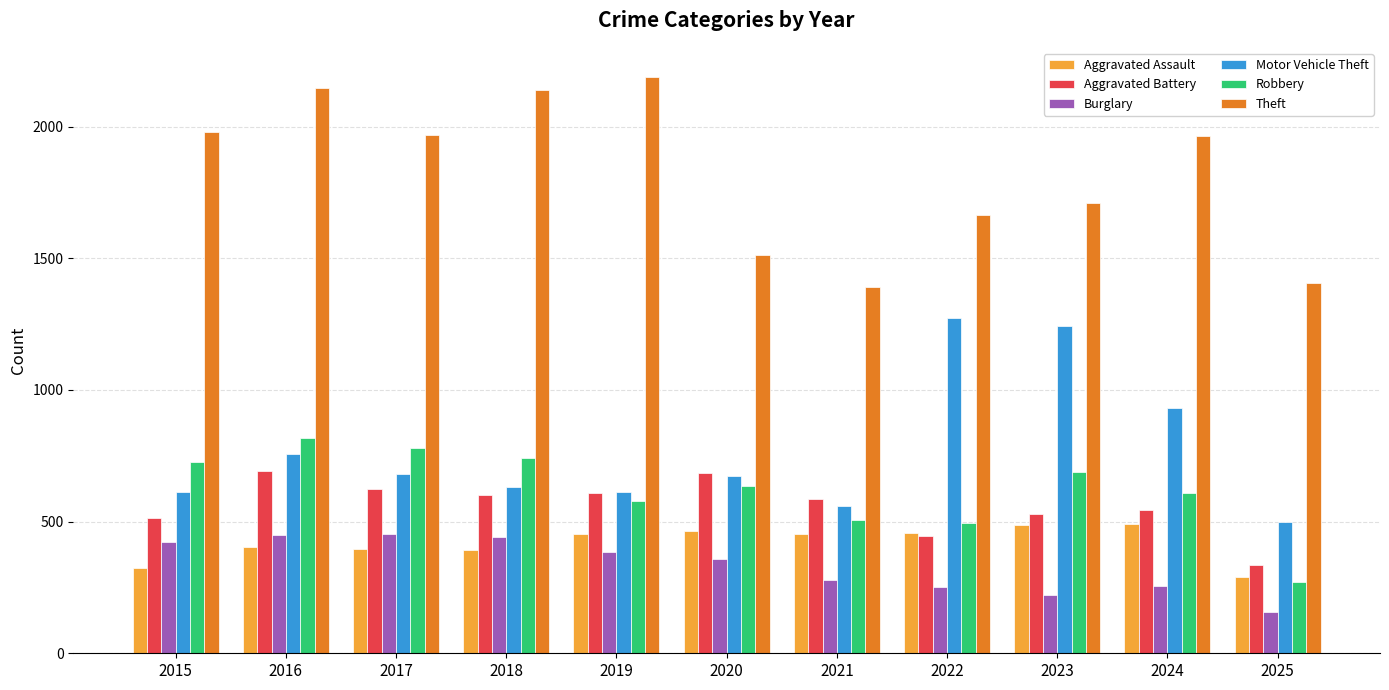

Count the number of data series in this chart.

6